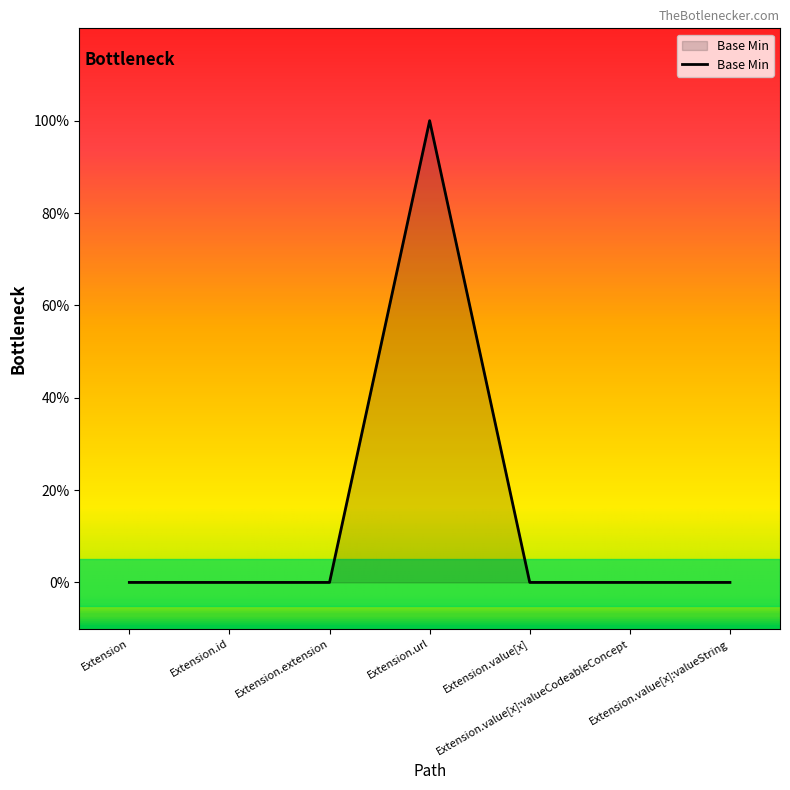

Does the chart have visible grid lines?

No